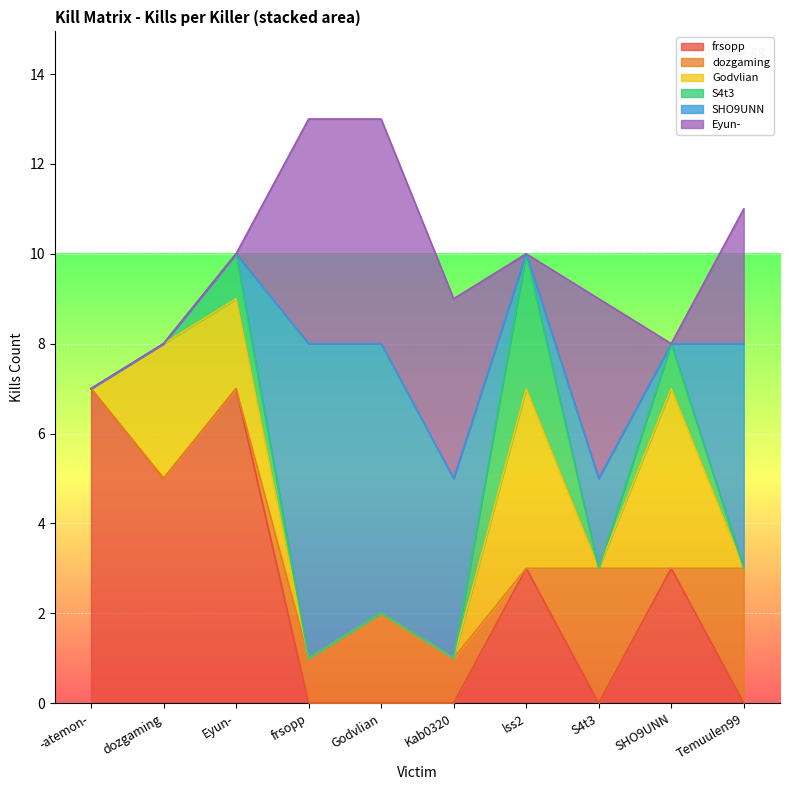

Between which two adjacent categories do Eyun- and Godvlian first intersect?

Eyun- and frsopp